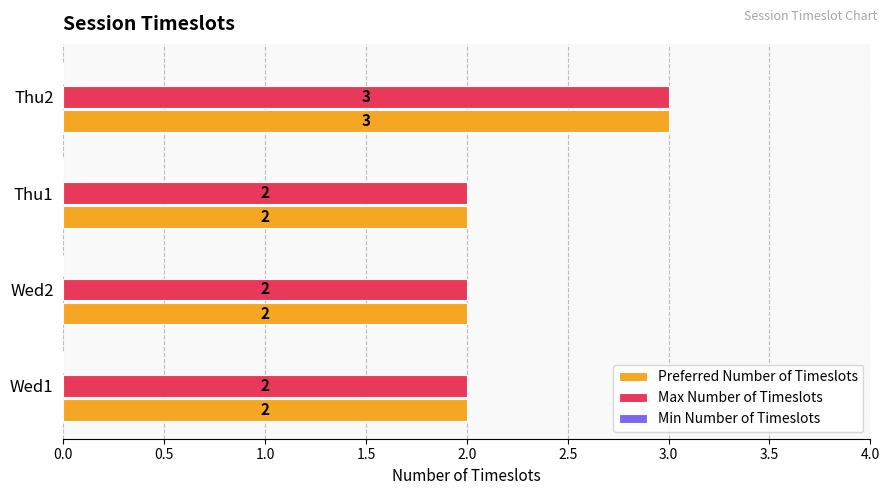

The value of Max Number of Timeslots at Thu1 is 1. True or false?

False